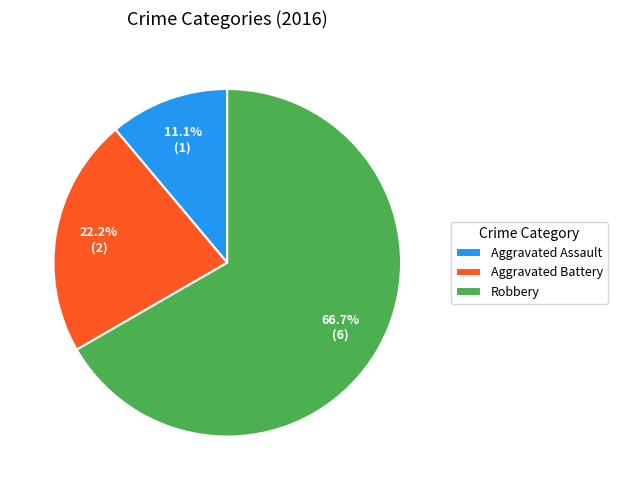

What is the majority slice?

Robbery